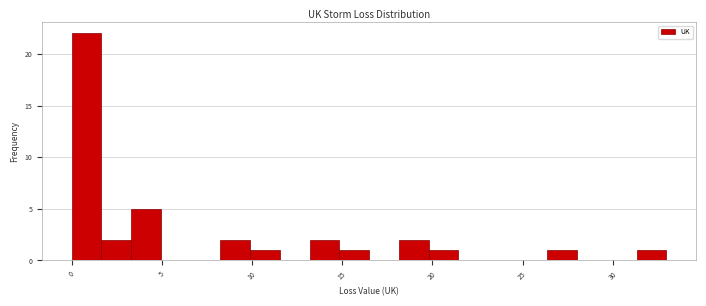

Around what value on the x-axis is the tallest bar? Give the approximate position of its centre, as read against the axis.

1.0